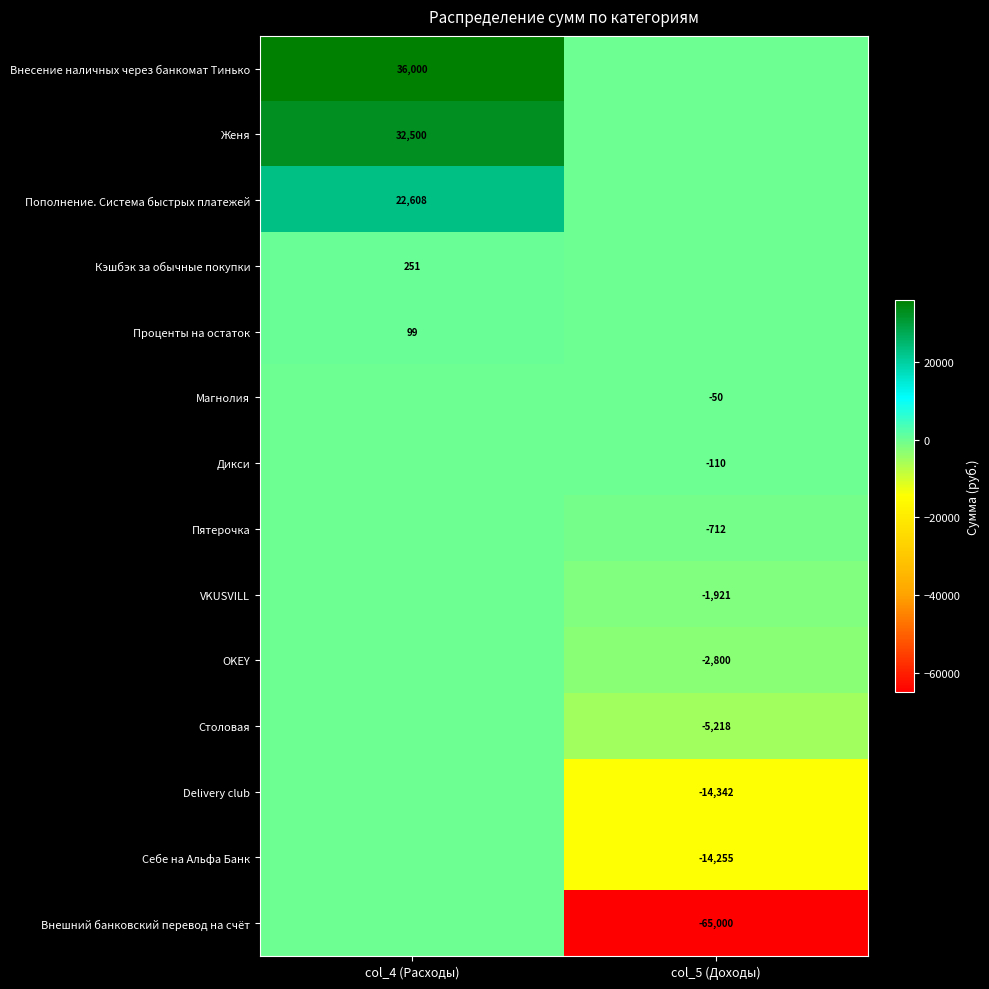

What is the average value of the Себе на Альфа Банк series?

-7127.5